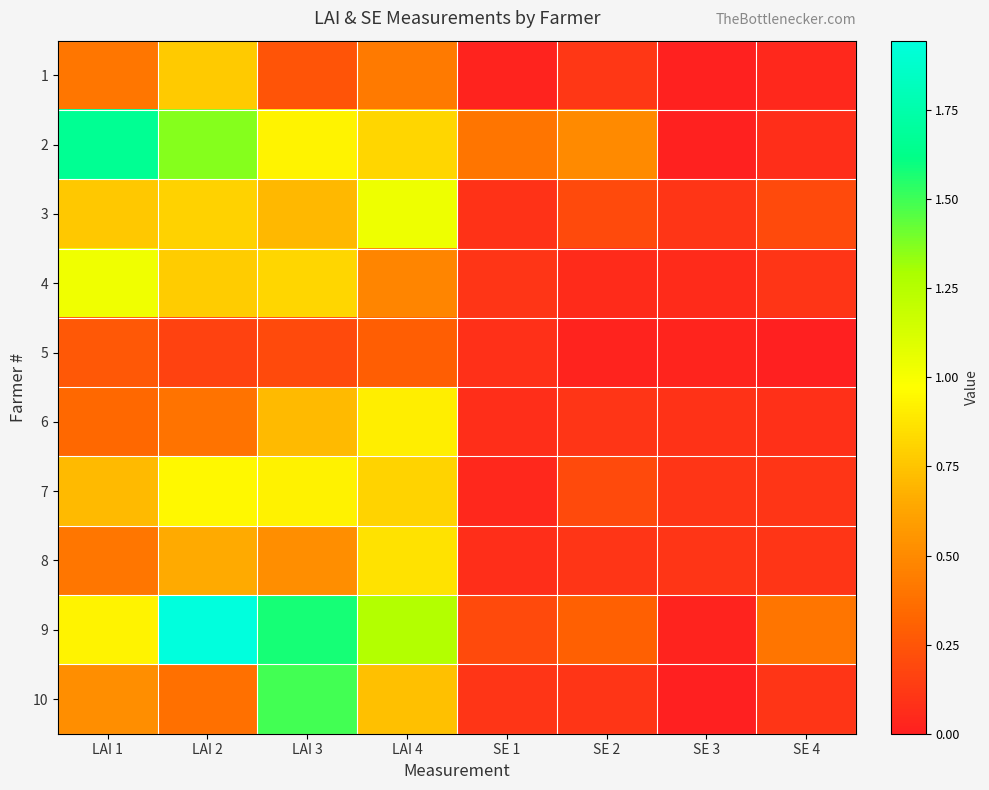

Reading left to right, list all the values displayed in this chart.

1: LAI 1=0.4	LAI 2=0.8	LAI 3=0.2	LAI 4=0.4	SE 1=0.0	SE 2=0.1	SE 3=0.0	SE 4=0.0
2: LAI 1=1.7	LAI 2=1.4	LAI 3=0.9	LAI 4=0.8	SE 1=0.4	SE 2=0.5	SE 3=0.0	SE 4=0.1
3: LAI 1=0.8	LAI 2=0.8	LAI 3=0.7	LAI 4=1.0	SE 1=0.1	SE 2=0.2	SE 3=0.1	SE 4=0.2
4: LAI 1=1.0	LAI 2=0.8	LAI 3=0.8	LAI 4=0.5	SE 1=0.1	SE 2=0.1	SE 3=0.1	SE 4=0.1
5: LAI 1=0.3	LAI 2=0.2	LAI 3=0.2	LAI 4=0.3	SE 1=0.1	SE 2=0.0	SE 3=0.0	SE 4=0.0
6: LAI 1=0.3	LAI 2=0.4	LAI 3=0.7	LAI 4=0.9	SE 1=0.1	SE 2=0.1	SE 3=0.1	SE 4=0.1
7: LAI 1=0.7	LAI 2=0.9	LAI 3=0.9	LAI 4=0.8	SE 1=0.0	SE 2=0.2	SE 3=0.1	SE 4=0.1
8: LAI 1=0.4	LAI 2=0.6	LAI 3=0.5	LAI 4=0.9	SE 1=0.1	SE 2=0.1	SE 3=0.1	SE 4=0.1
9: LAI 1=0.9	LAI 2=1.9	LAI 3=1.6	LAI 4=1.3	SE 1=0.2	SE 2=0.3	SE 3=0.0	SE 4=0.4
10: LAI 1=0.5	LAI 2=0.4	LAI 3=1.5	LAI 4=0.7	SE 1=0.1	SE 2=0.1	SE 3=0.0	SE 4=0.1